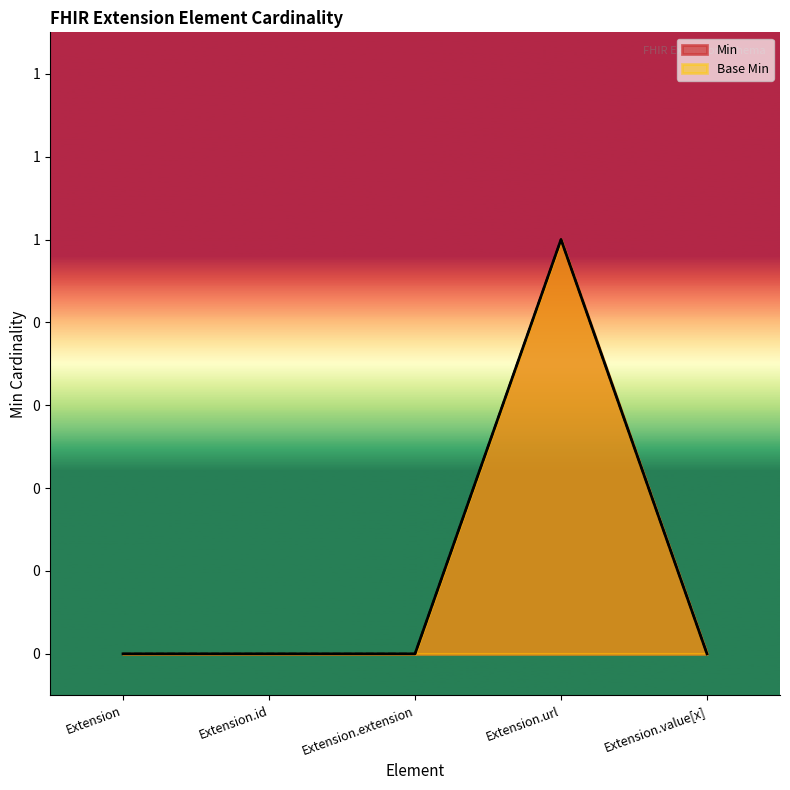

At which category does the chart reach its peak across all series?

Extension.url